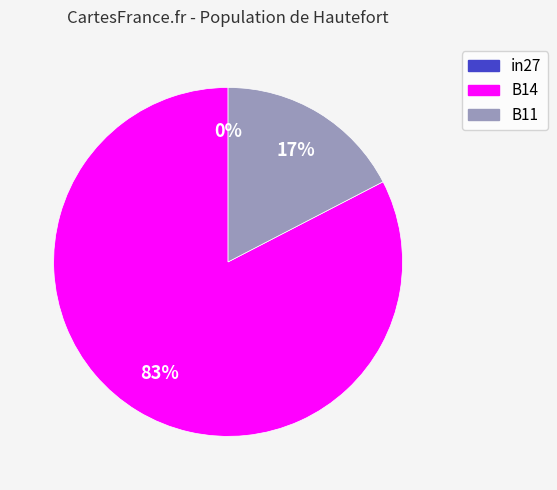

Does any single category account for the majority?

Yes